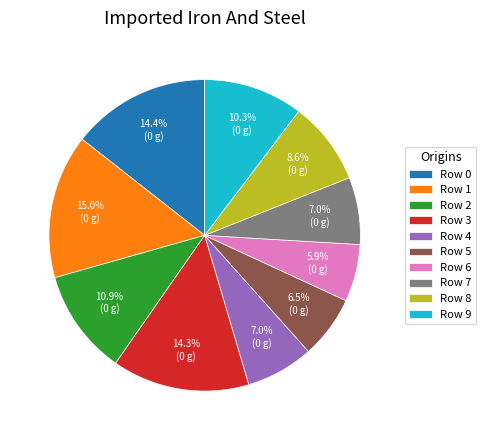

Combined, do Row 6 and Row 3 account for over 50%?

No